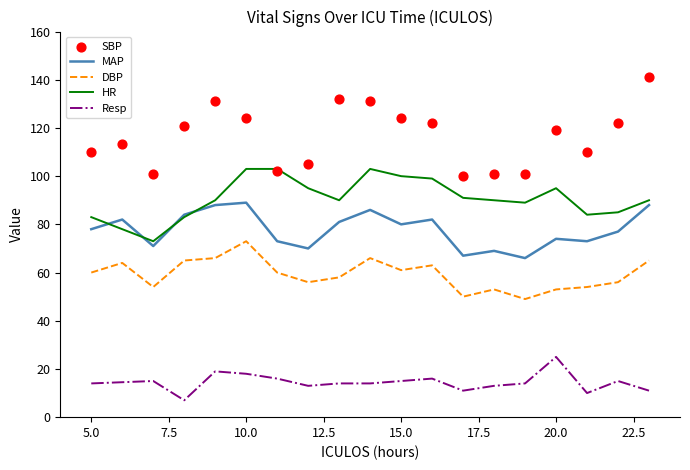

True or false: HR and Resp cross at least once.

False